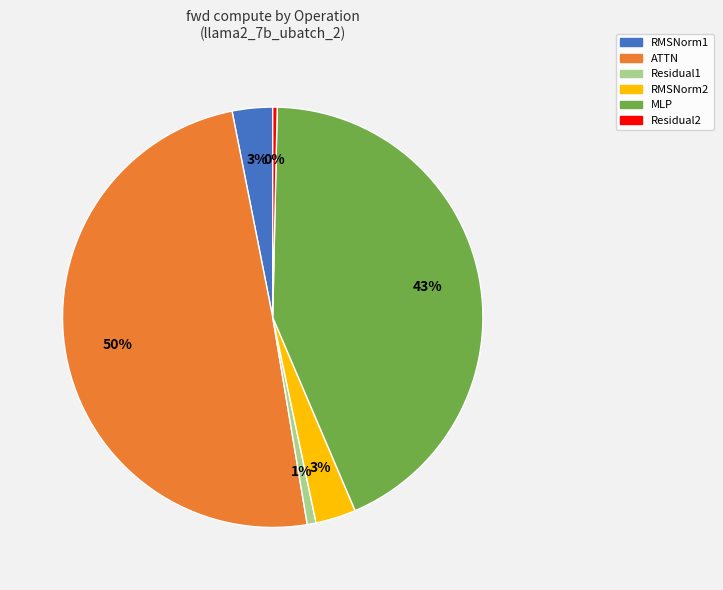

To the nearest percent, what percentage of the pie is MLP?

43%